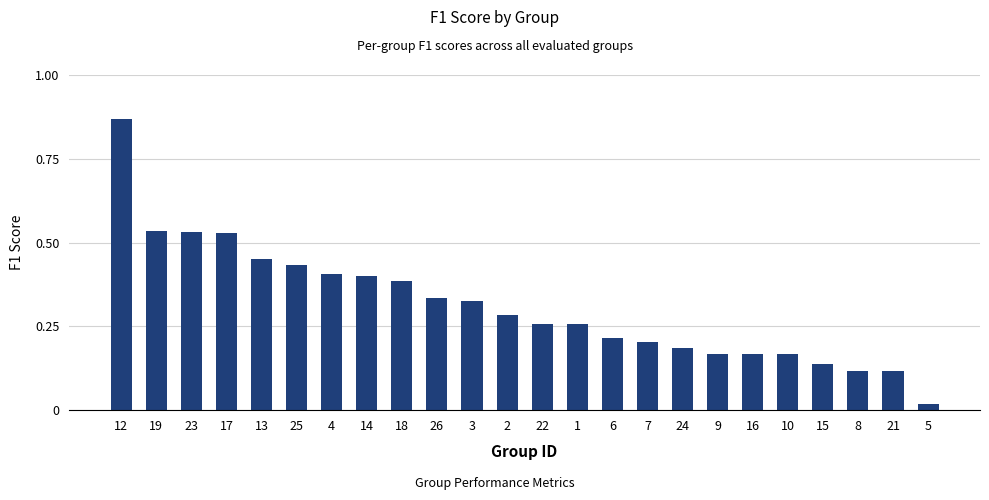

Which has a higher value, 6 or 14?

14